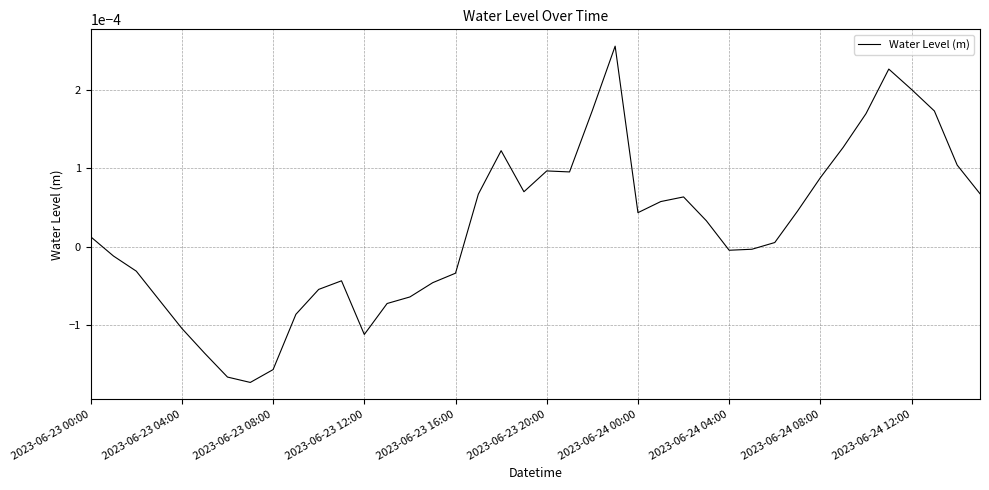

How many lines are shown in the chart?

1